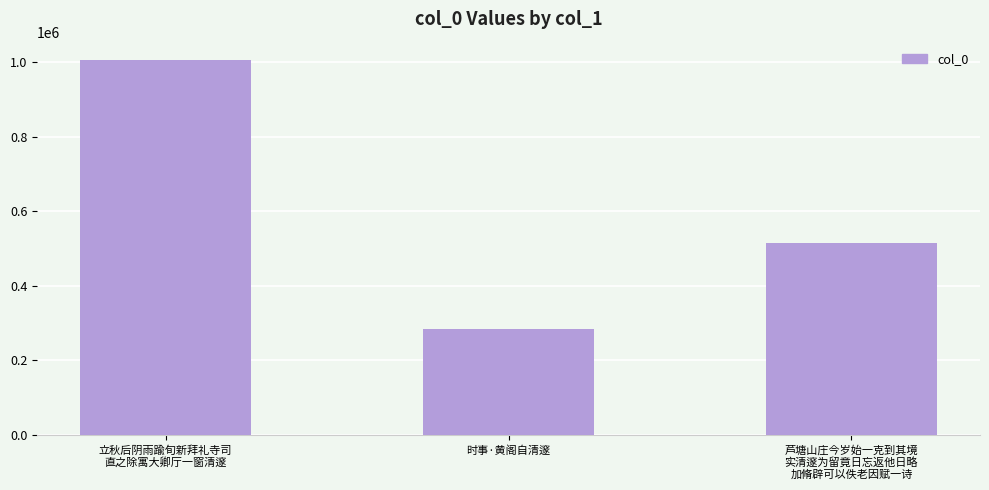

Read the value at 时事·黄阁自清邃.

283687